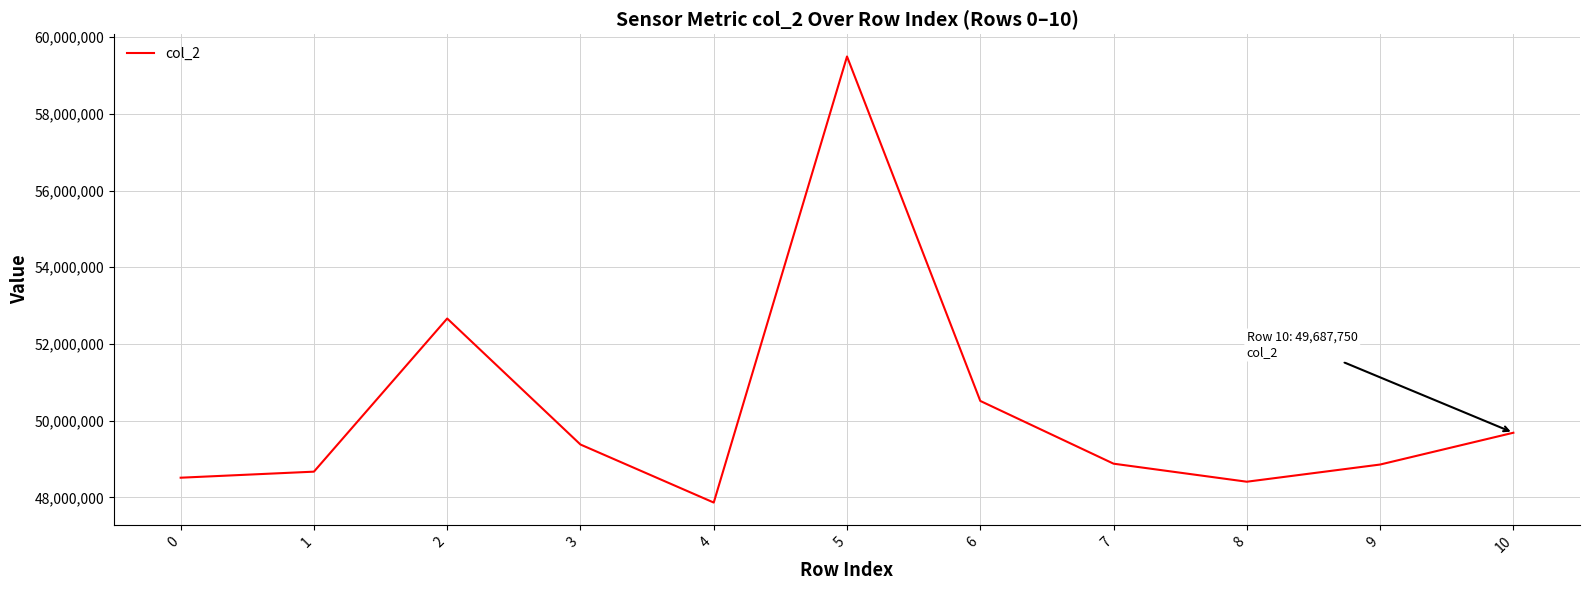

What is the difference between the values at 5 and 7?

10611834